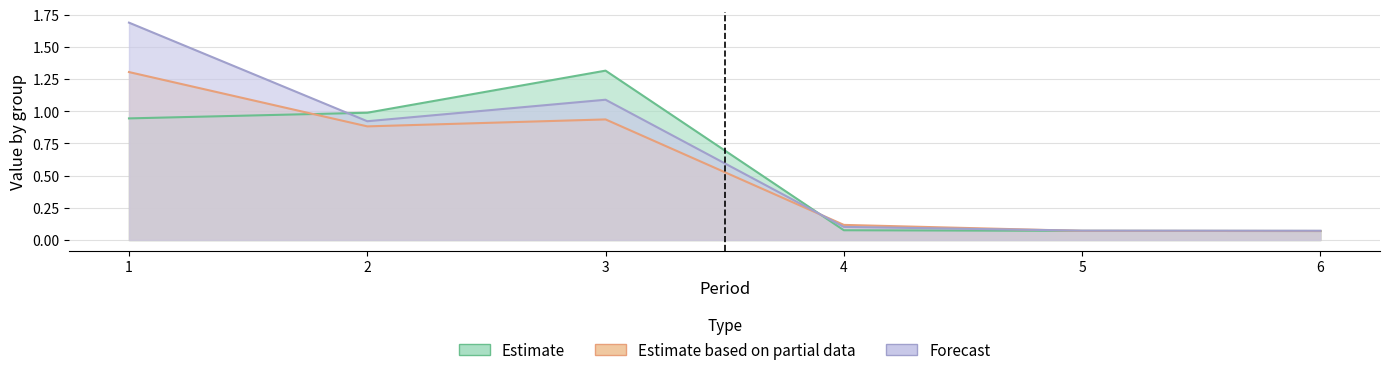

How many lines are shown in the chart?

3